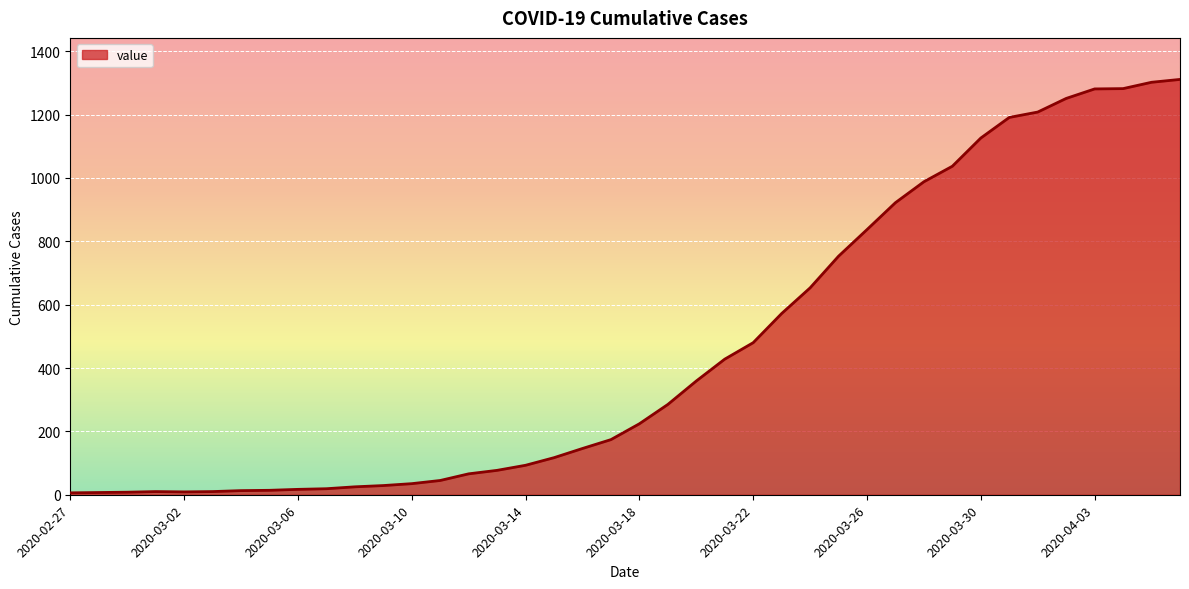

What is the maximum value shown in the chart?

1311